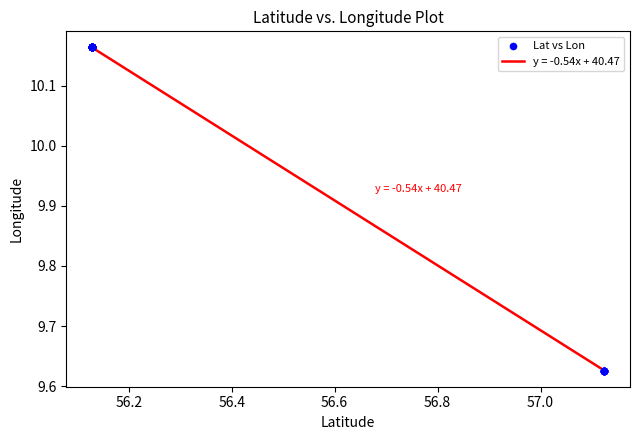

How many lines are shown in the chart?

1